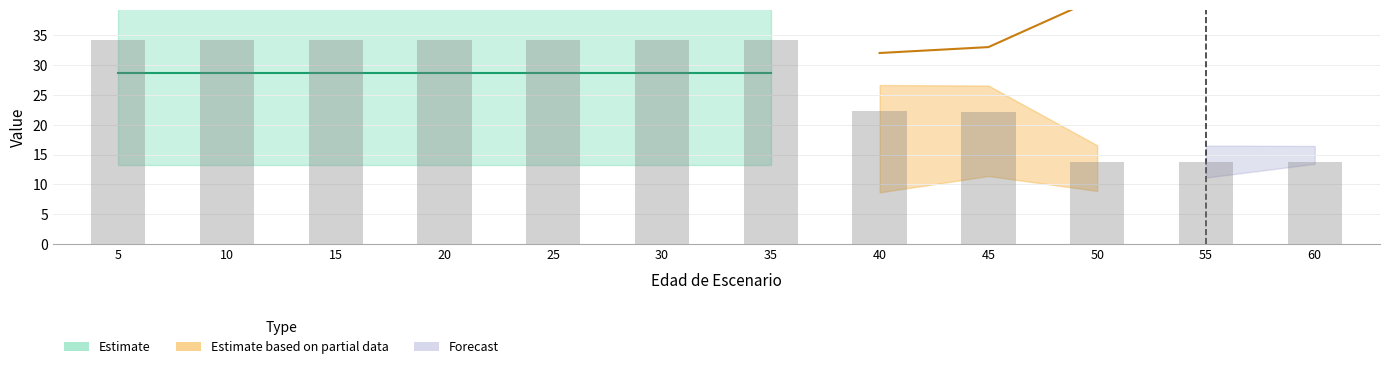

Reading right to left, transcribe all the data shown in this chart.

60=13.7	55=13.7	50=13.8	45=22.1	40=22.2	35=34.2	30=34.2	25=34.2	20=34.2	15=34.2	10=34.2	5=34.2